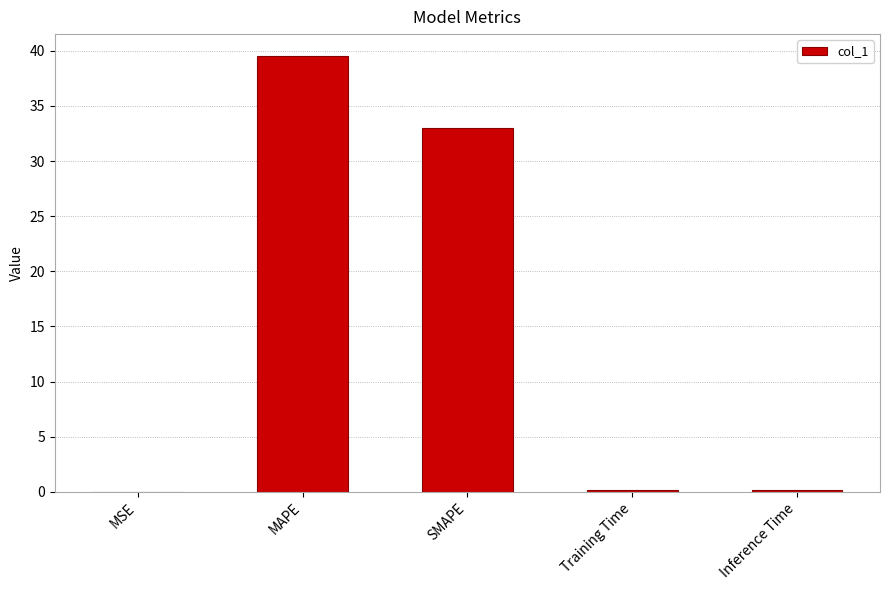

The chart shows a value of 0.0 at MSE. True or false?

True